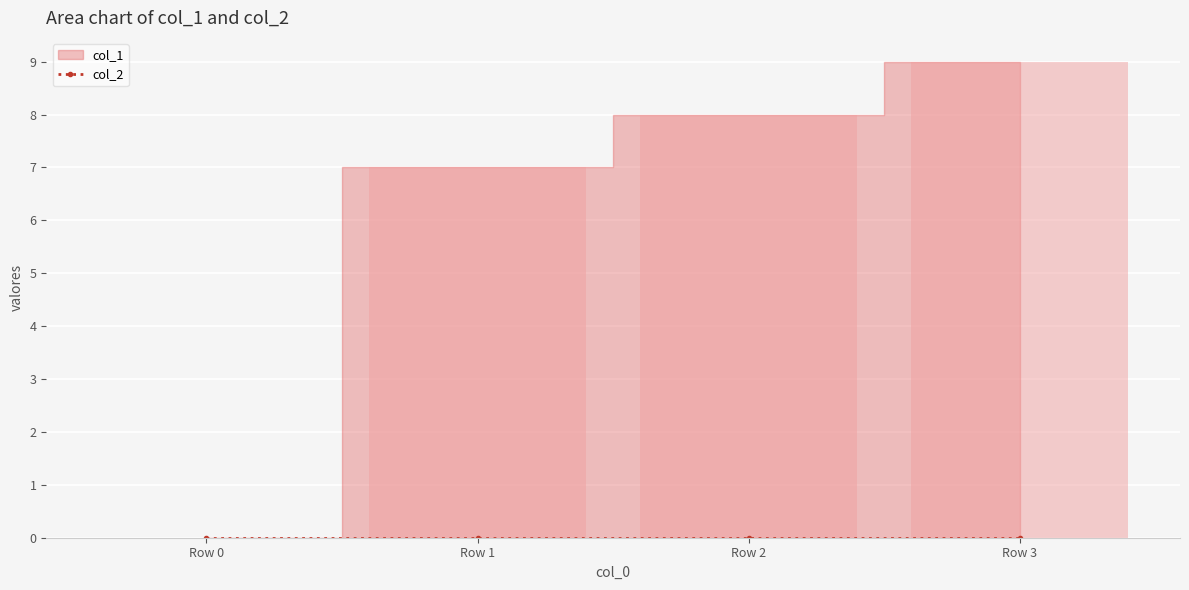

How many data points are less than 8?

2